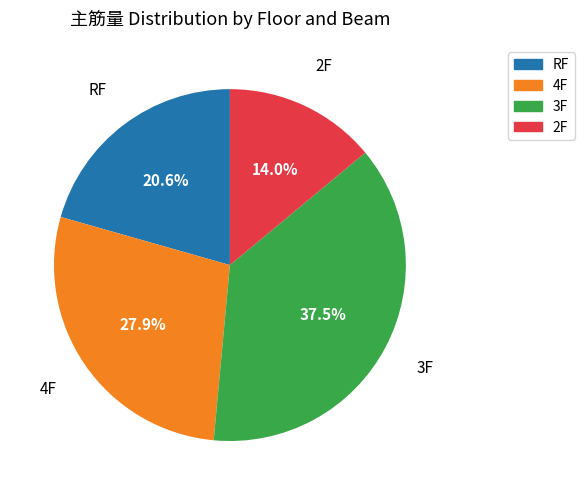

Is there a majority slice in this chart?

No